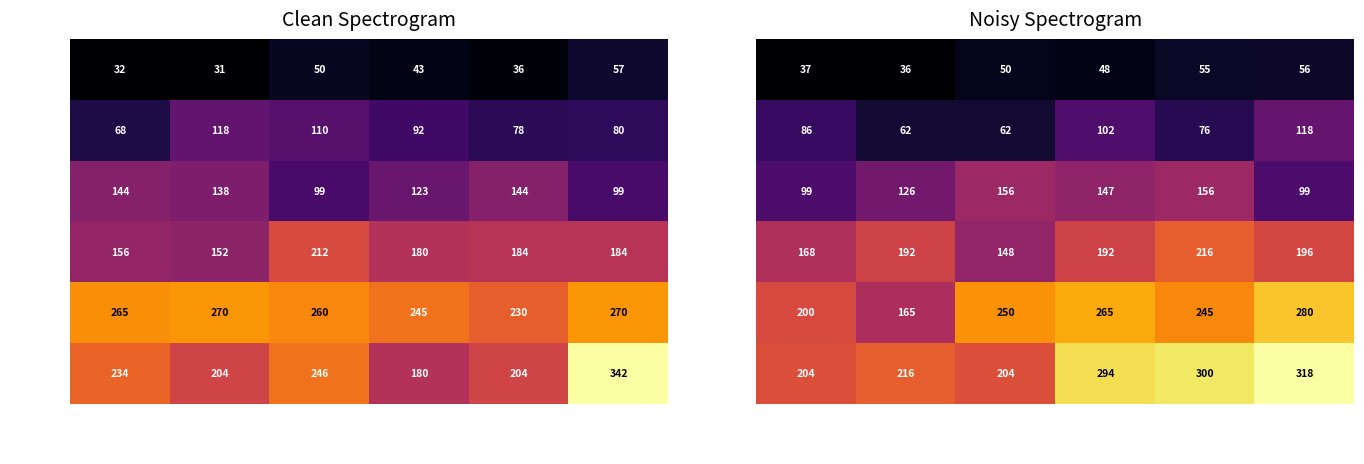

The value of いちご at 女:30代 is 34. True or false?

False